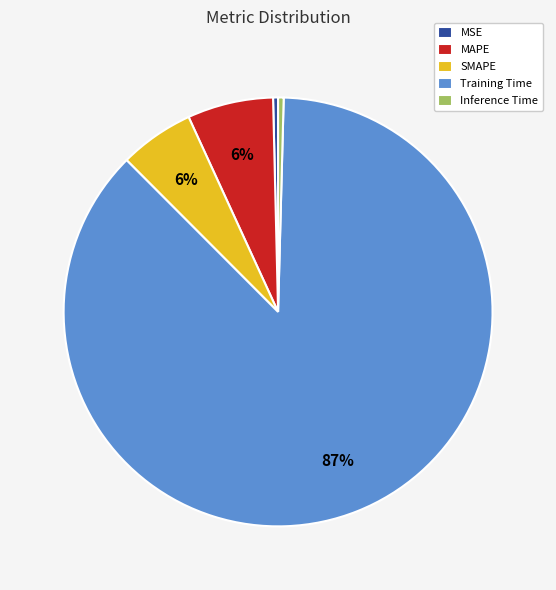

How many segments does this pie chart have?

5